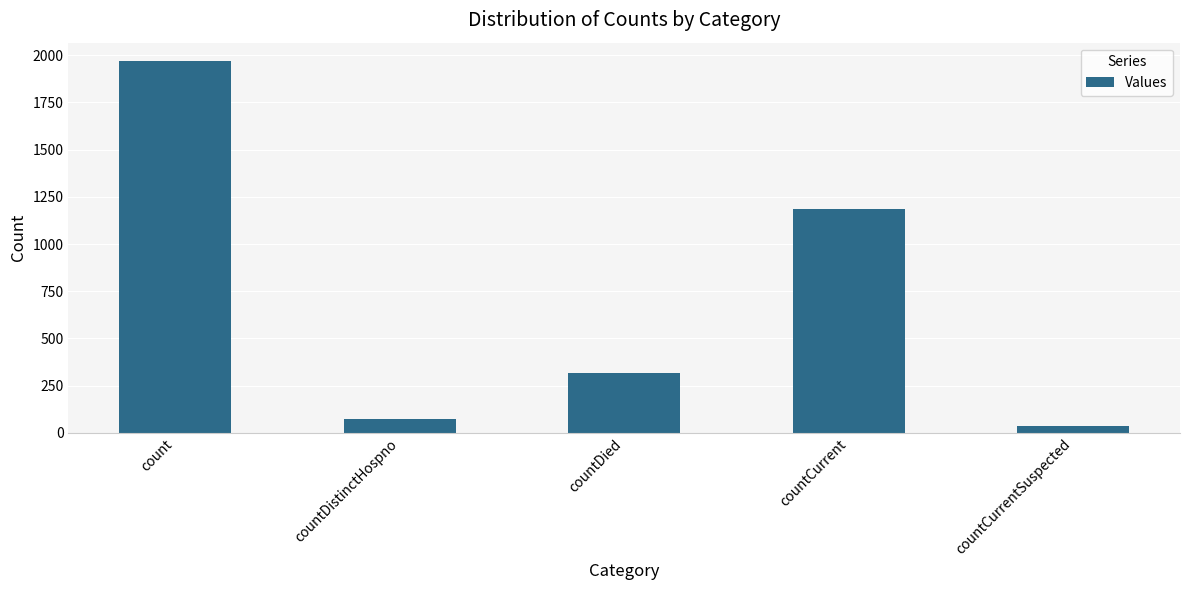

List the labels in order of value, largest first.

count, countCurrent, countDied, countDistinctHospno, countCurrentSuspected